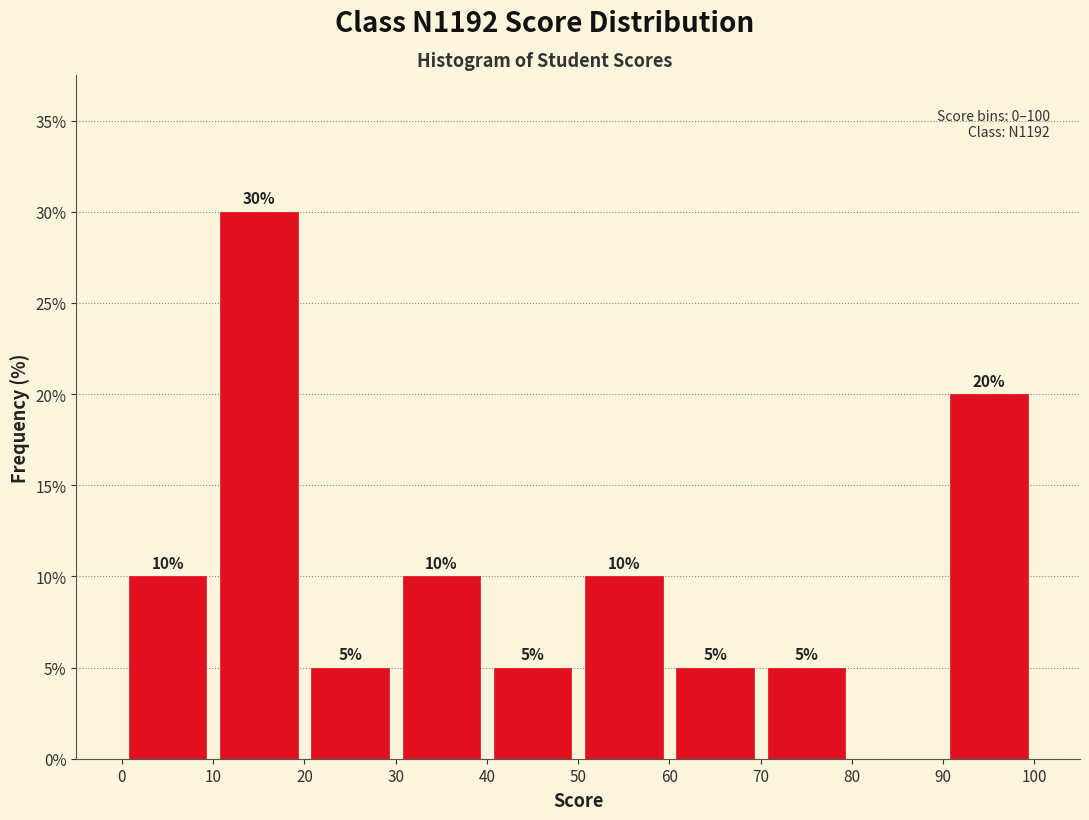

Over which range of the x-axis is the bar tallest?

10 to 20